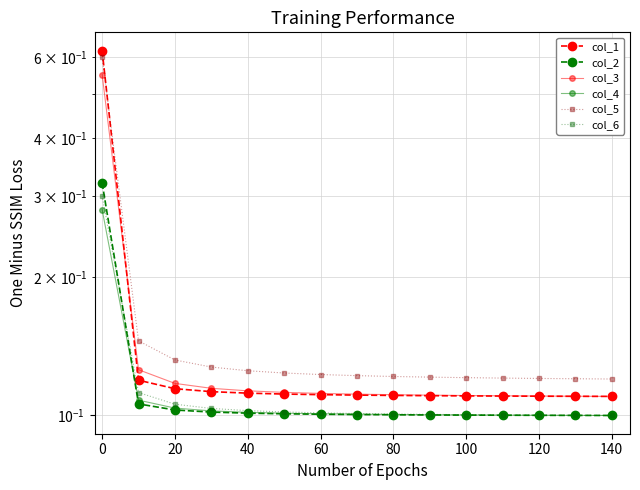

True or false: col_1 and col_4 cross at least once.

False